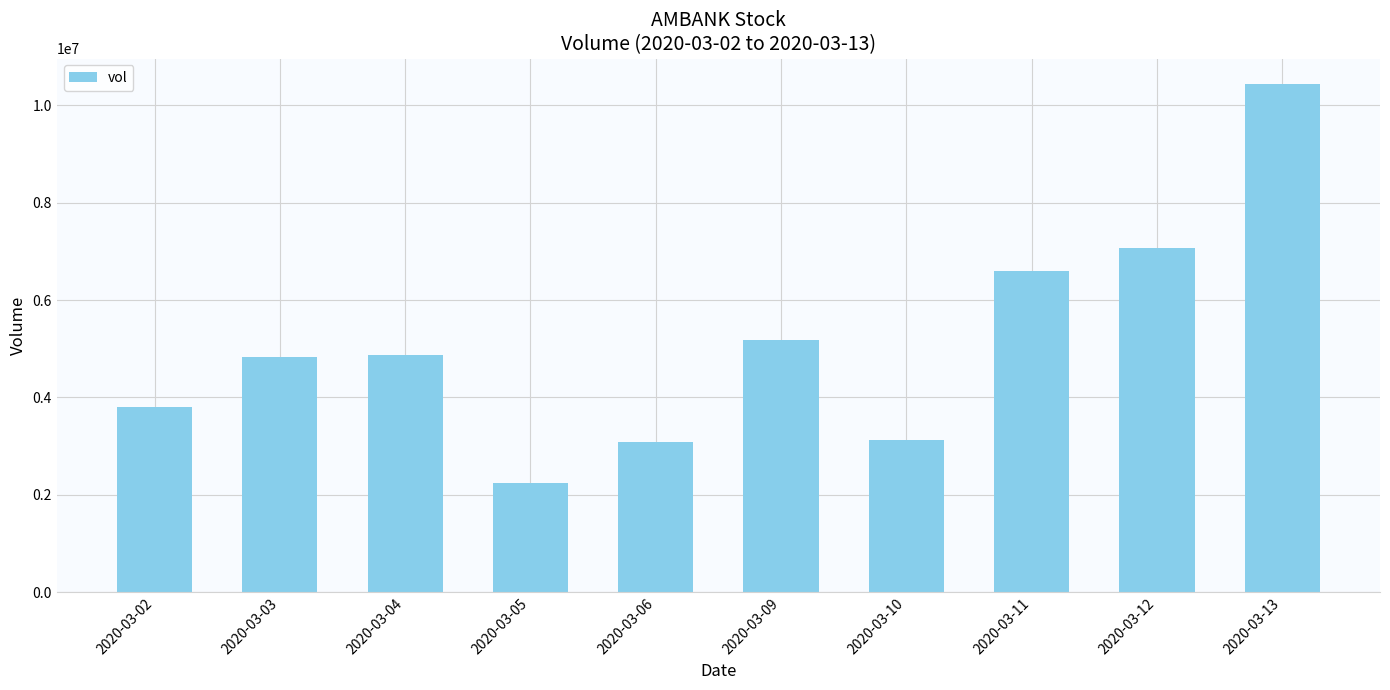

How many bars are there in total?

10